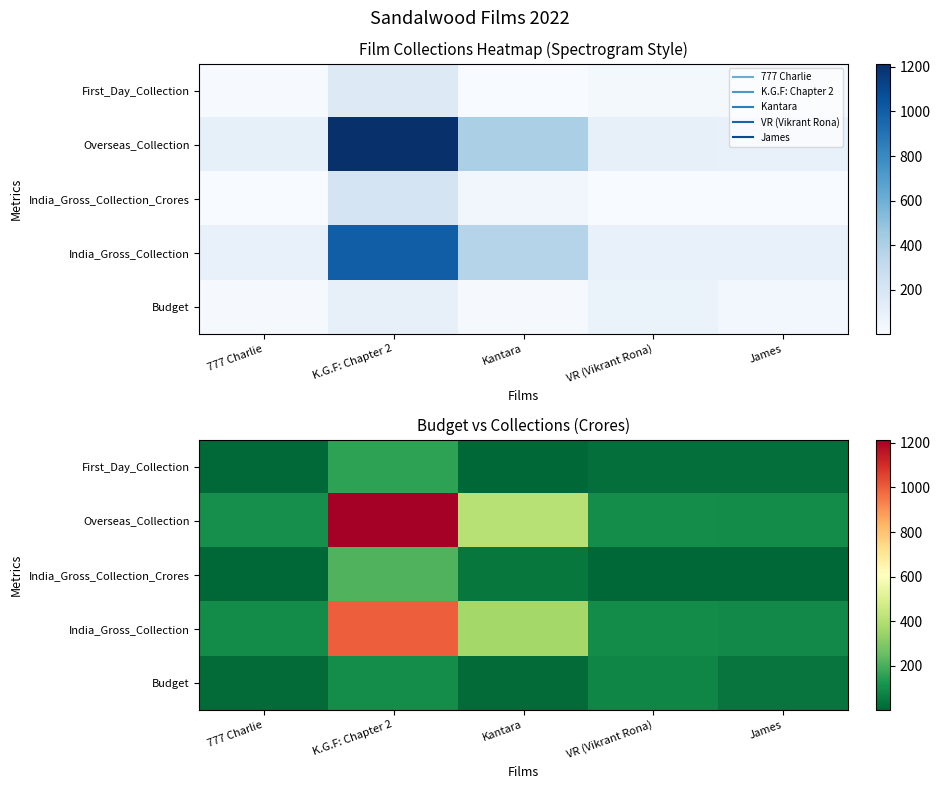

Which series has the largest total across all categories?

Overseas_Collection